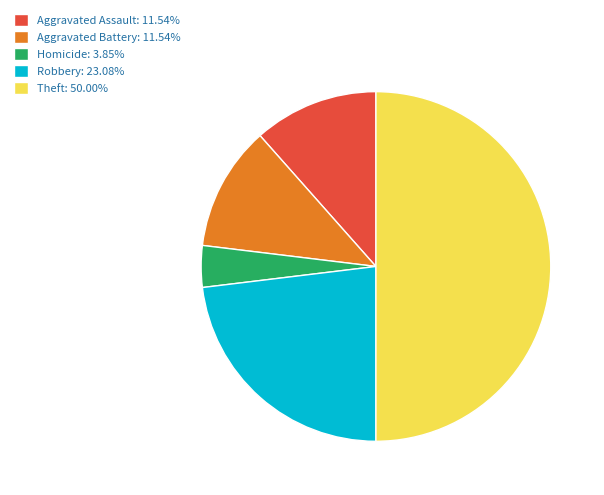

Combined, do Homicide: 3.85% and Aggravated Battery: 11.54% account for over 50%?

No